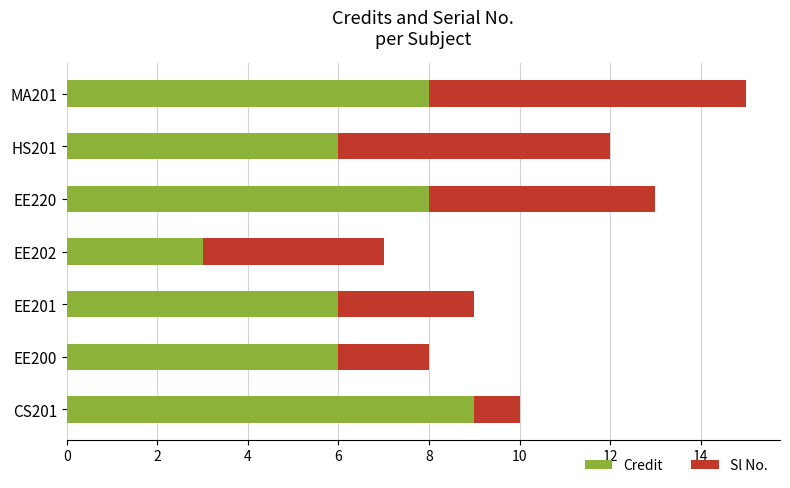

What is the sum of the Credit values at HS201 and MA201?

14